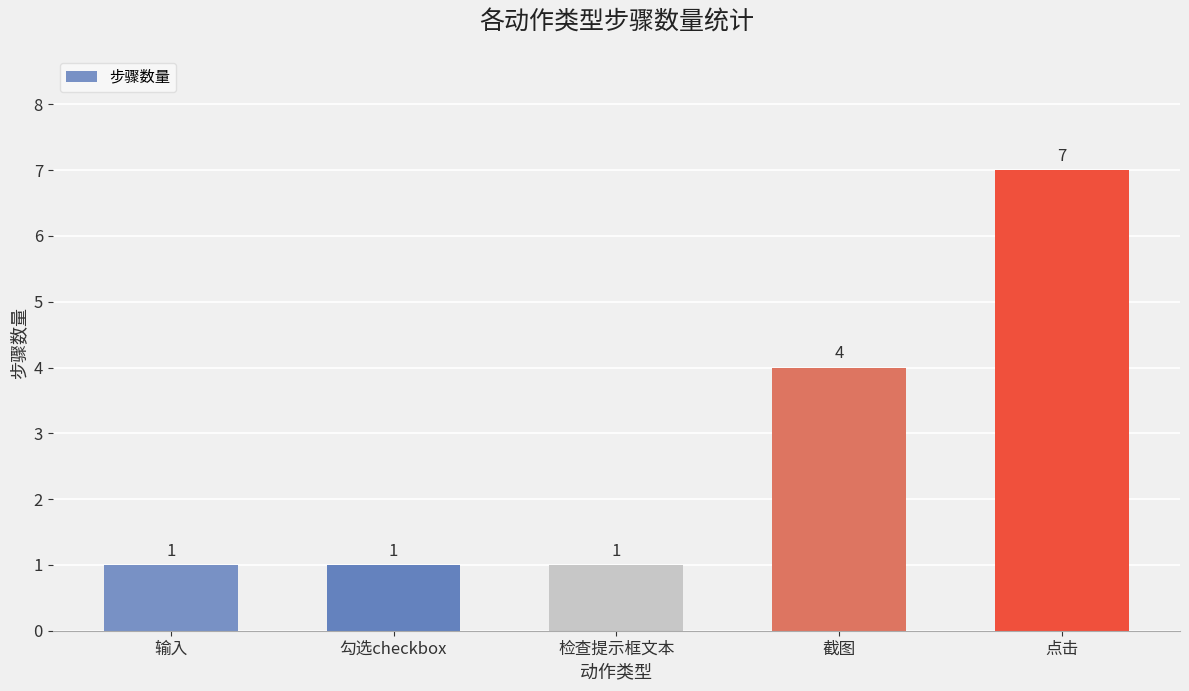

Is it true that the value at 输入 is 2?

False